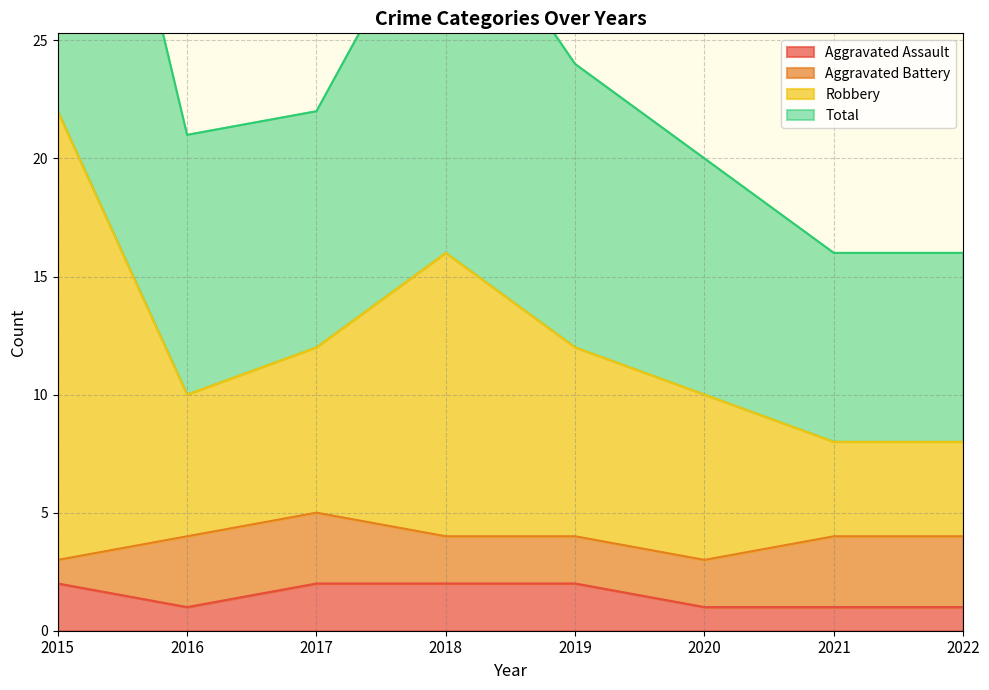

The Total series shows 8 at 2021. True or false?

True